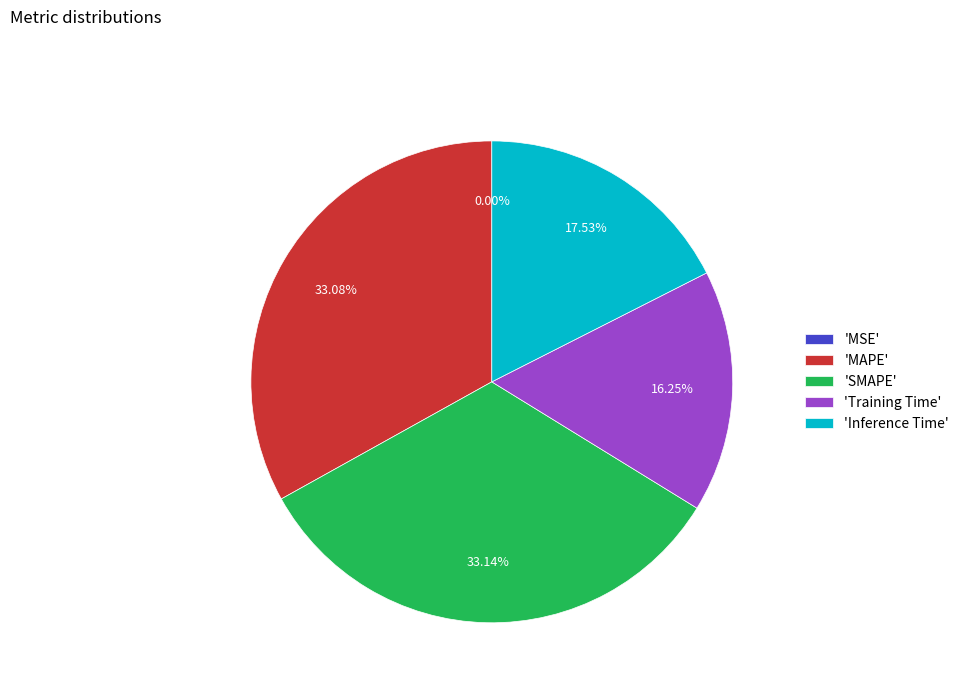

Combined, do 'Training Time' and 'MAPE' account for over 50%?

No